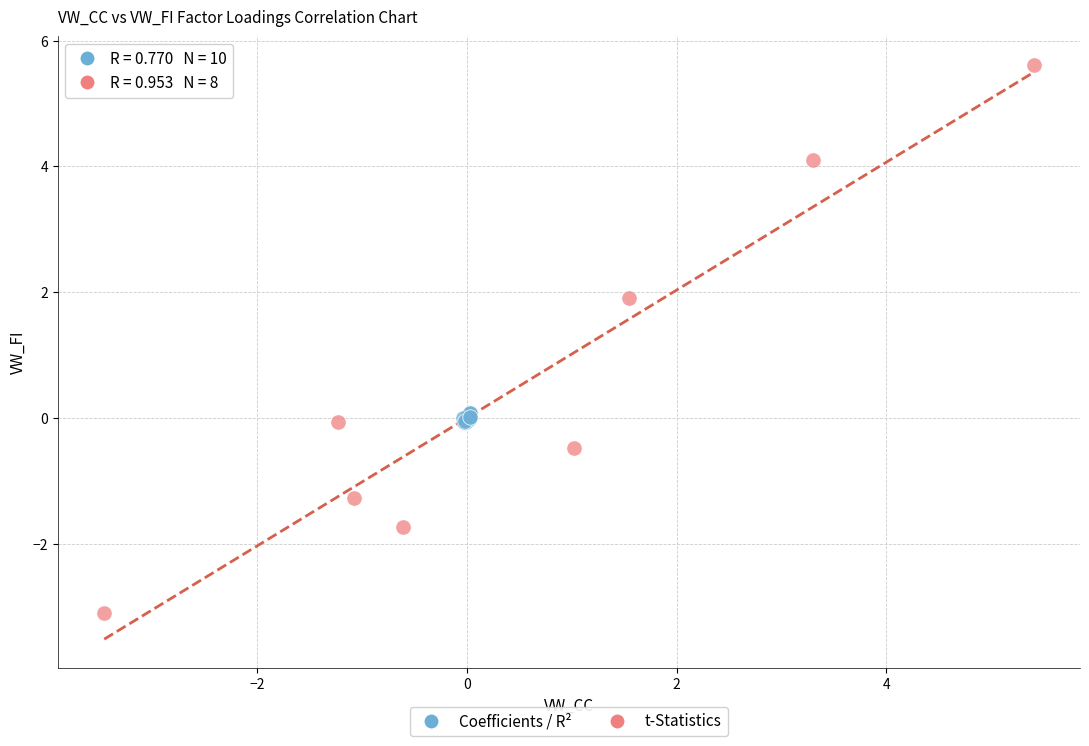

Which series has the largest Y range (max minus min)?

t-Statistics